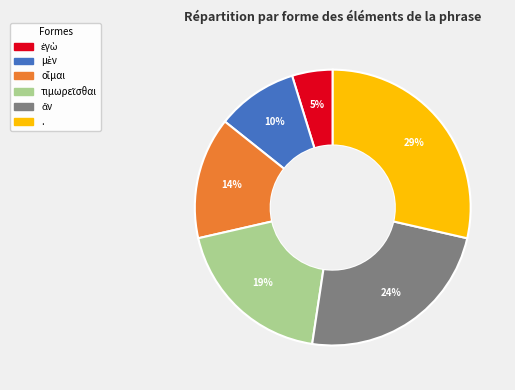

Is it true that . is 29% of the pie?

True